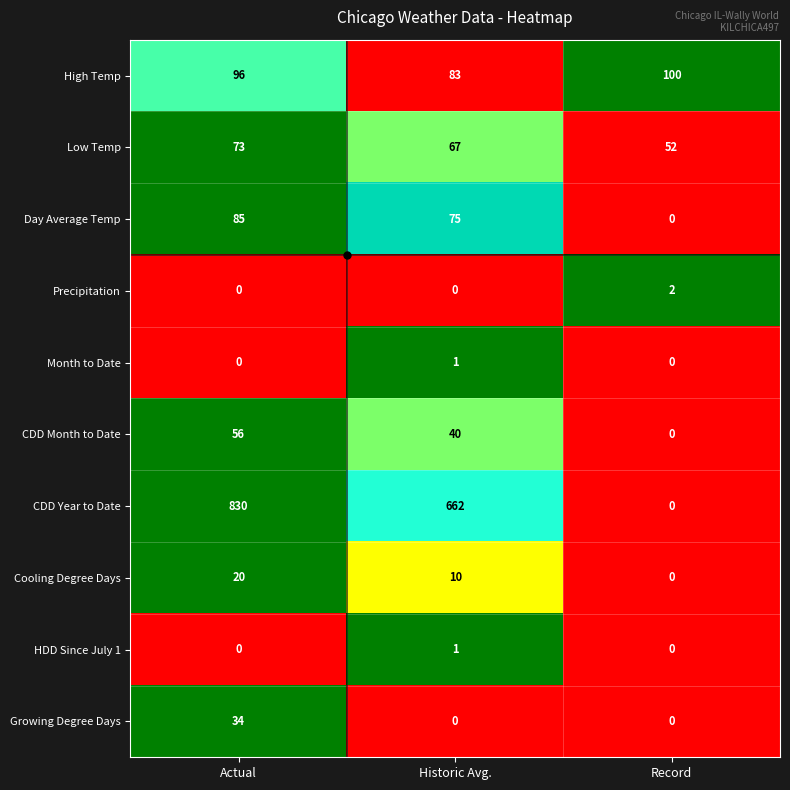

How many positive values does the HDD Since July 1 series have?

1